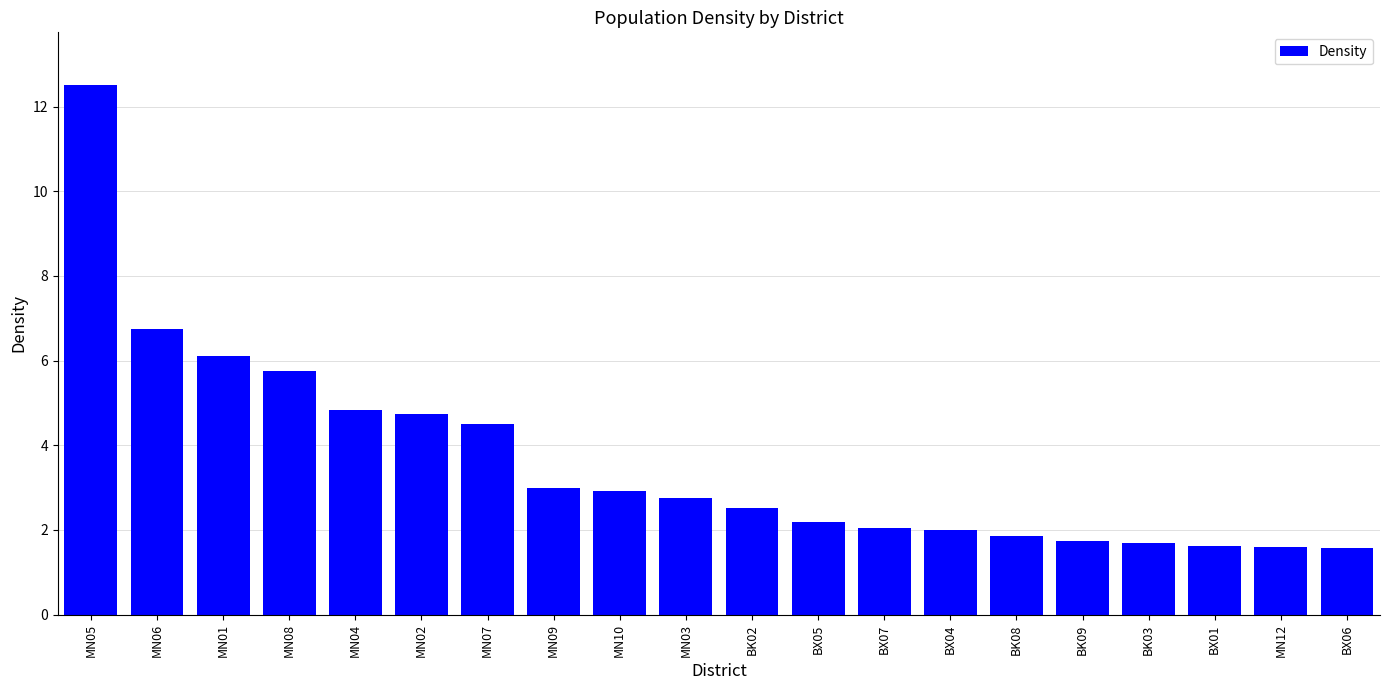

What is the average value?

3.6